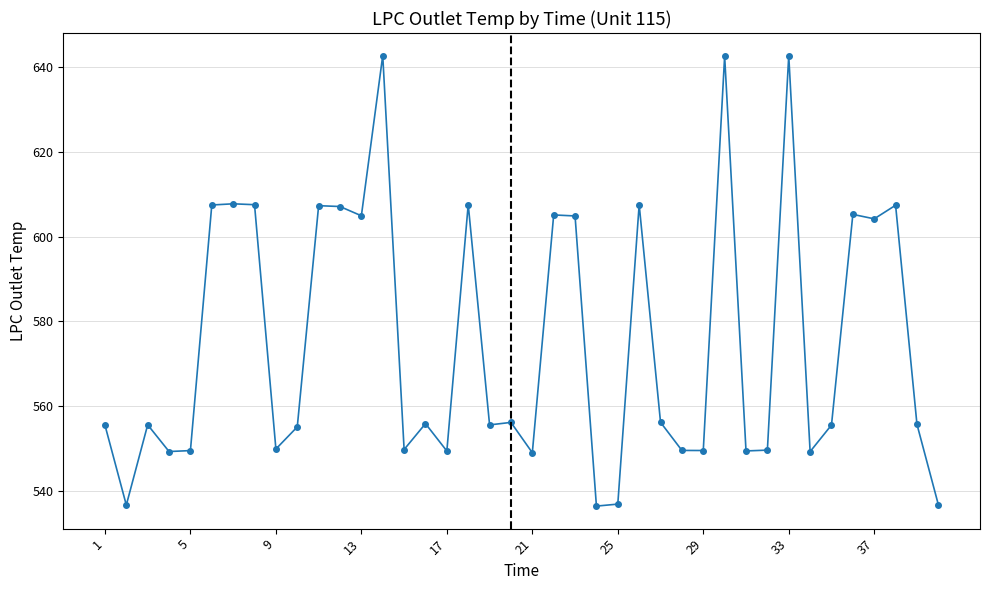

How many lines are shown in the chart?

1